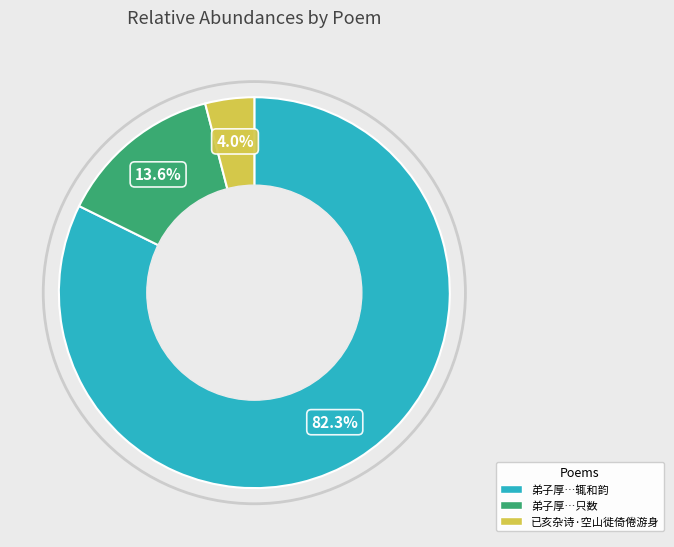

Rank the categories by value from highest to lowest.

弟子厚…辄和韵, 弟子厚…只数, 已亥杂诗·空山徙倚倦游身